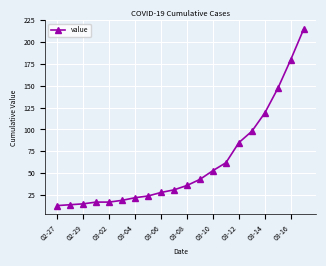

True or false: there are more than 2 points higher than both neighbors.

False